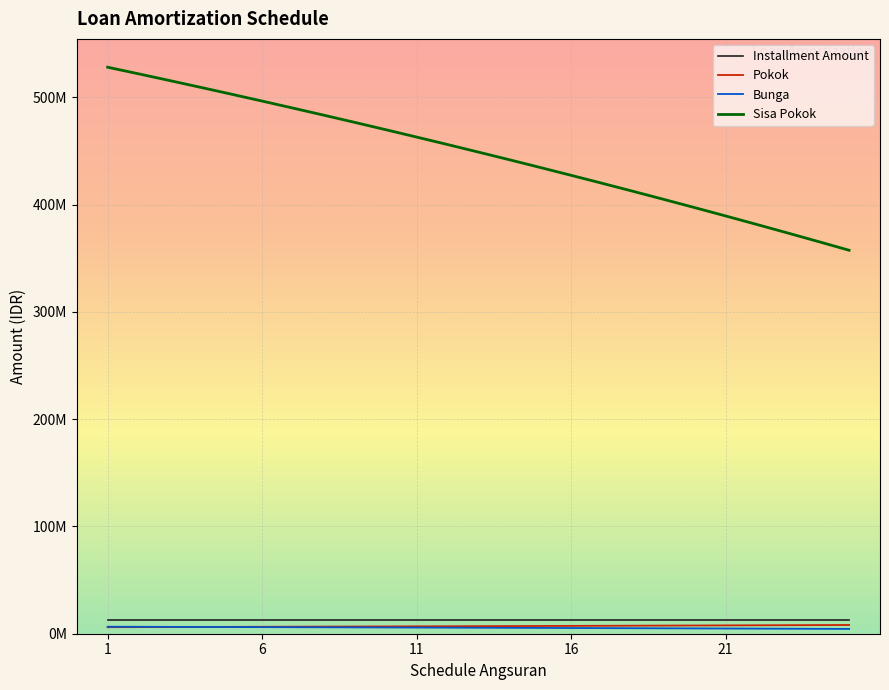

Which label corresponds to the largest value in the chart?

1